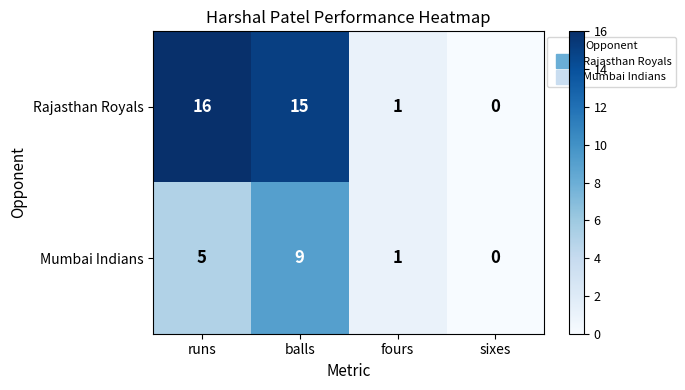

At which category does the chart reach its minimum across all series?

sixes